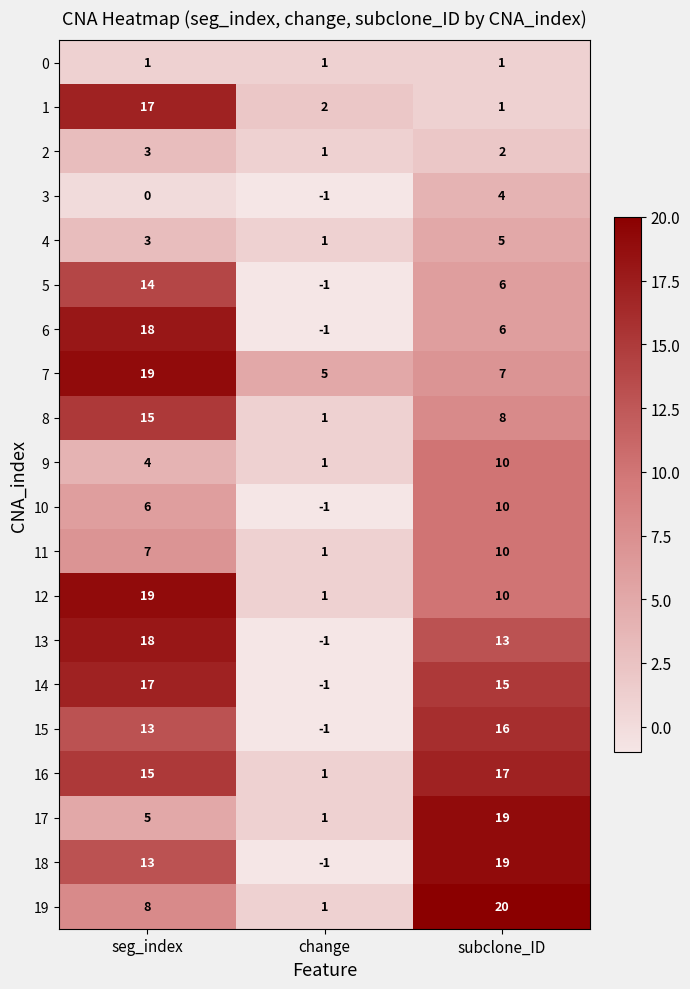

At which category is the sum across all series the highest?

seg_index